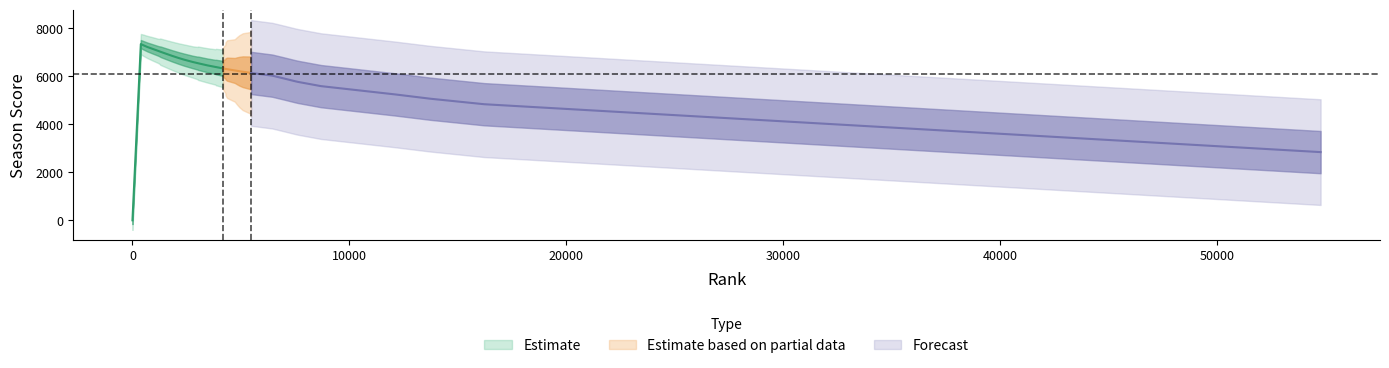

What is the greatest value displayed?

7337